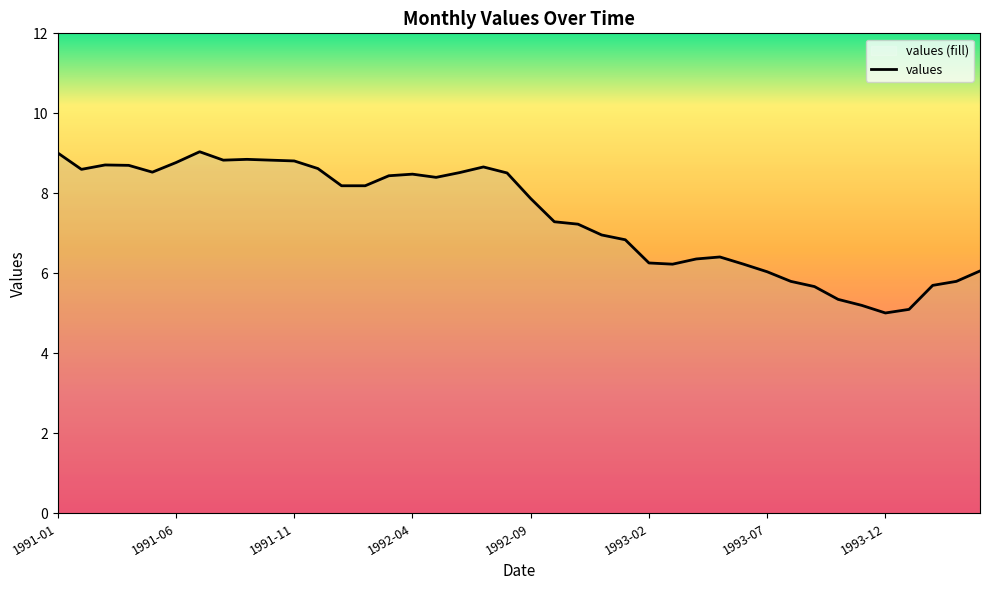

The value at 1991-08 is 8.8. True or false?

True